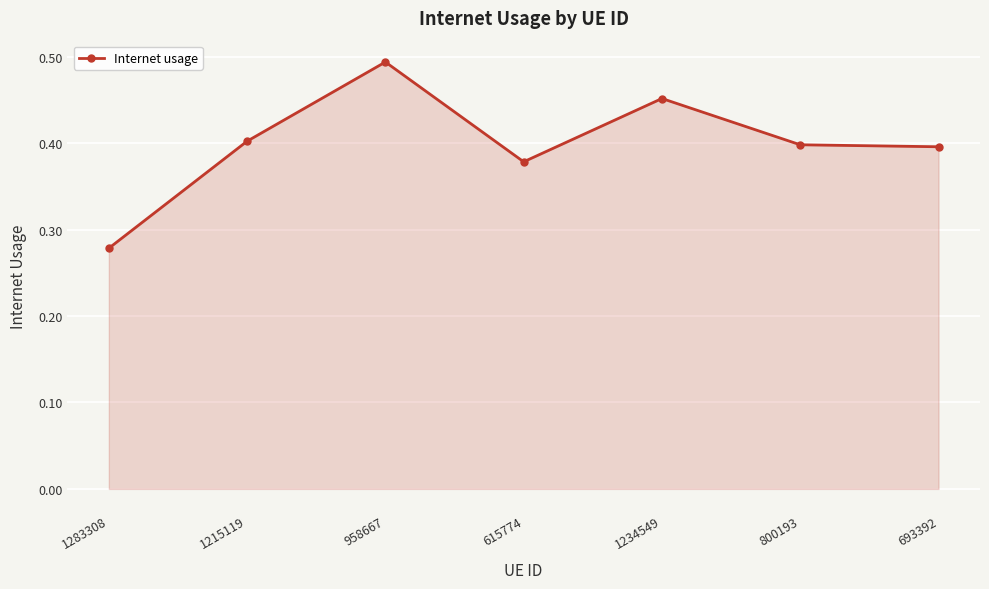

How many points are higher than both their immediate neighbors (excluding endpoints)?

2